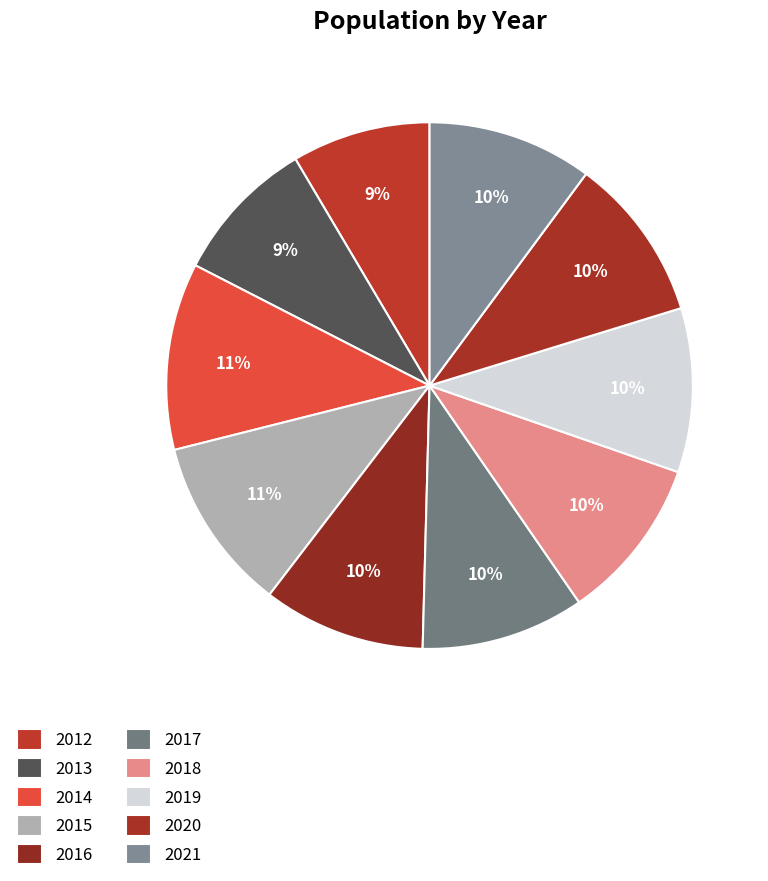

To the nearest percent, what percentage of the pie is 2016?

10%